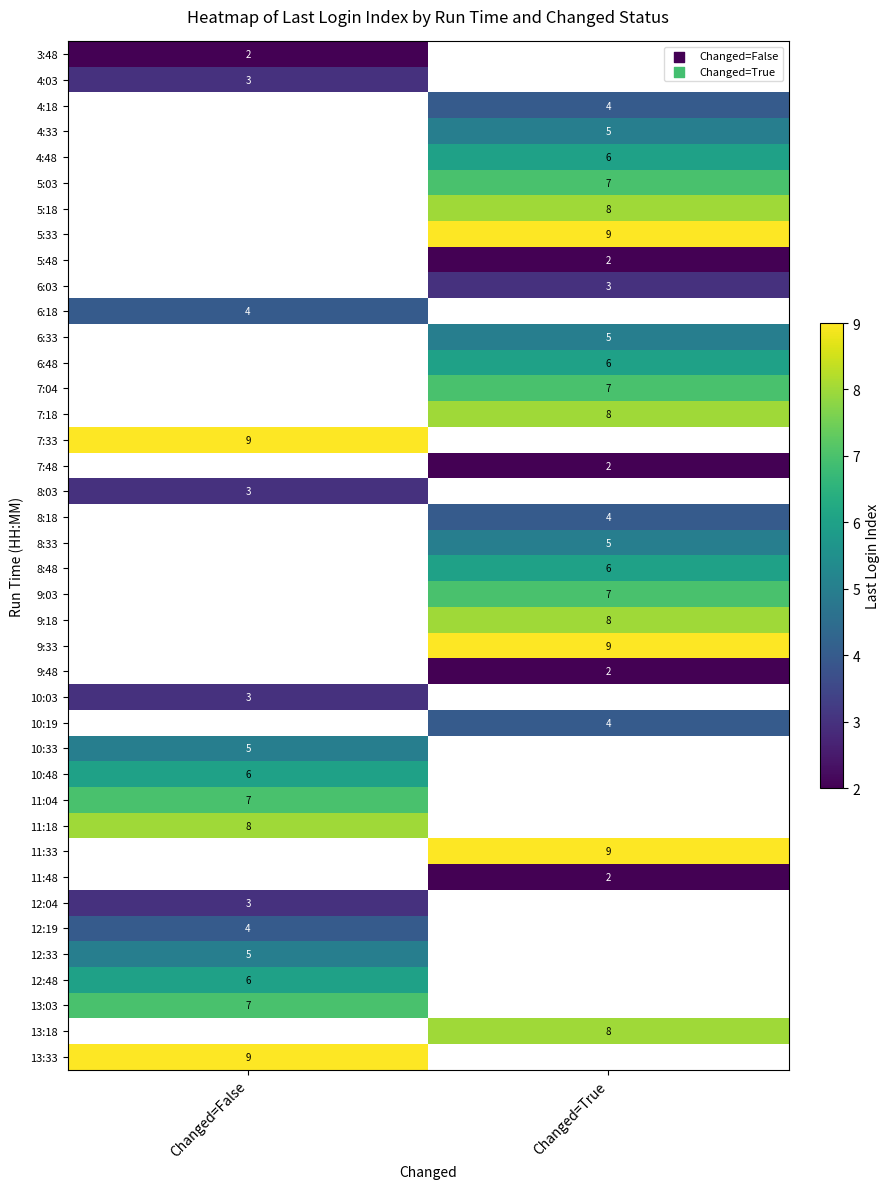

The 8:18 series shows 2 at Changed=True. True or false?

False